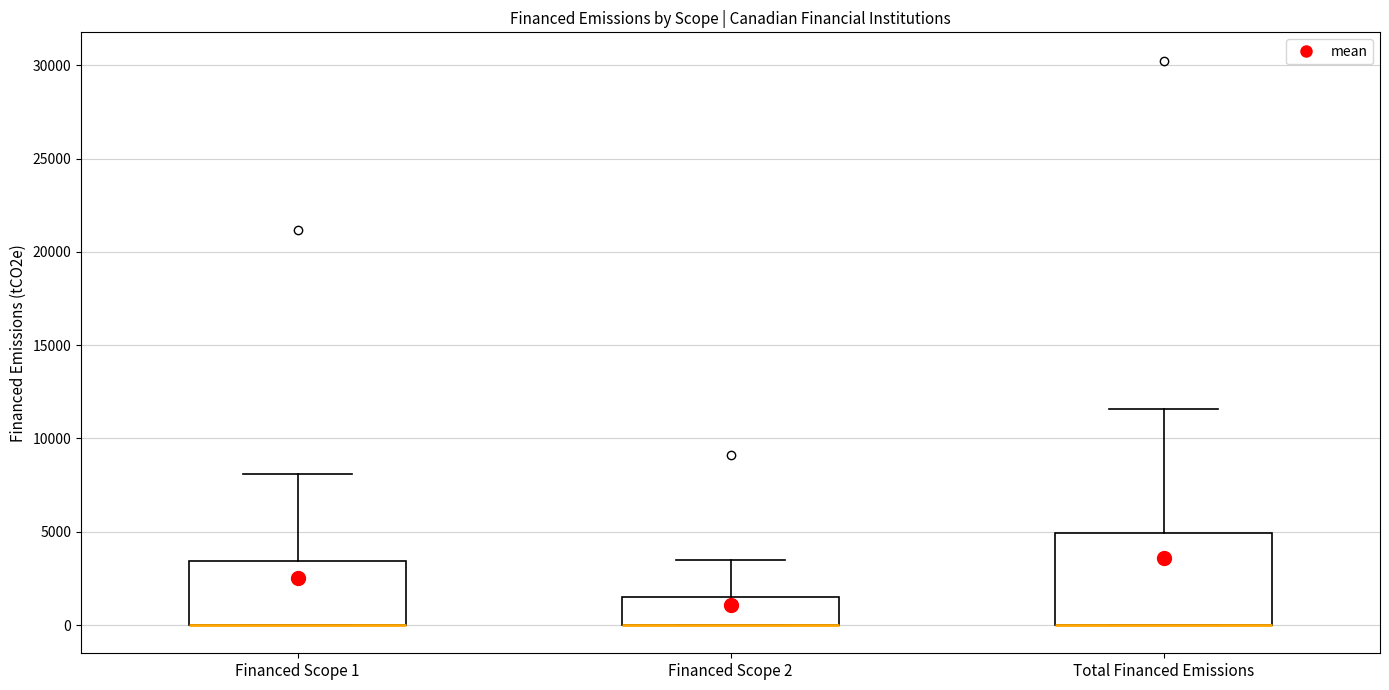

Where does the upper whisker of the box for Total Financed Emissions end on the y-axis? The values are not printed on the chart, so give them approximately, as read against the axis.

11500